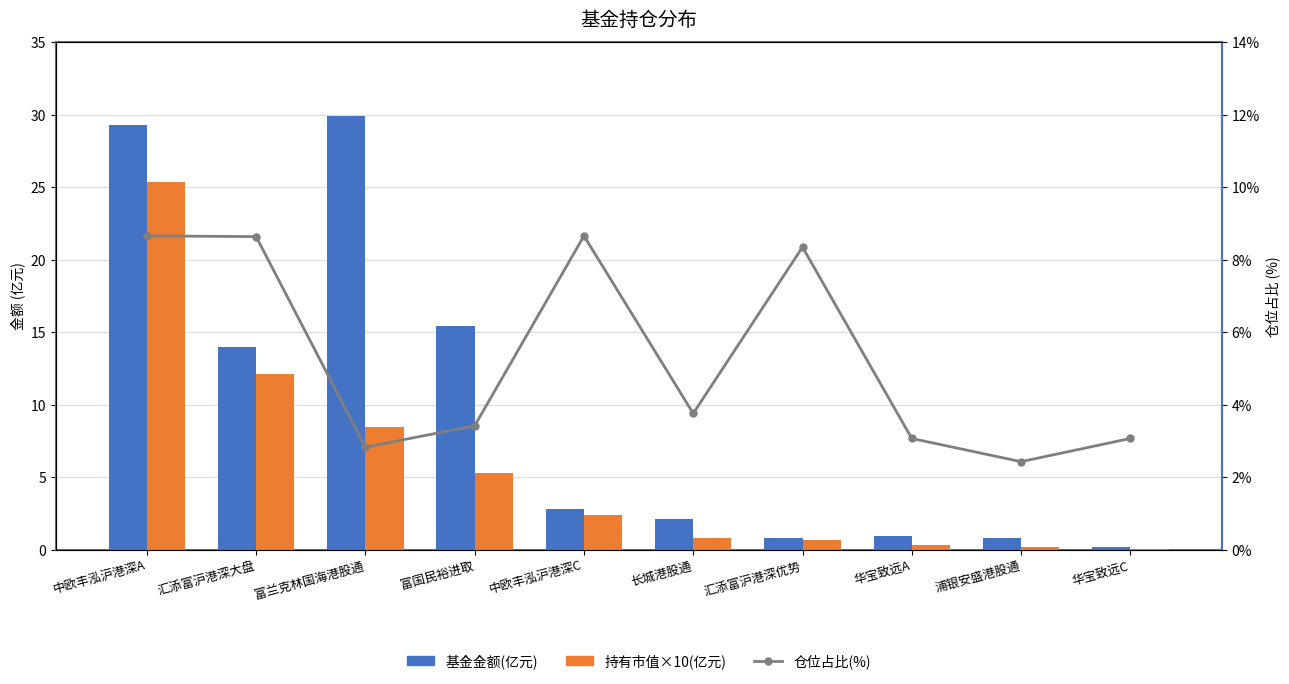

Which category has the lowest value in the 基金金额(亿元) series?

华宝致远C